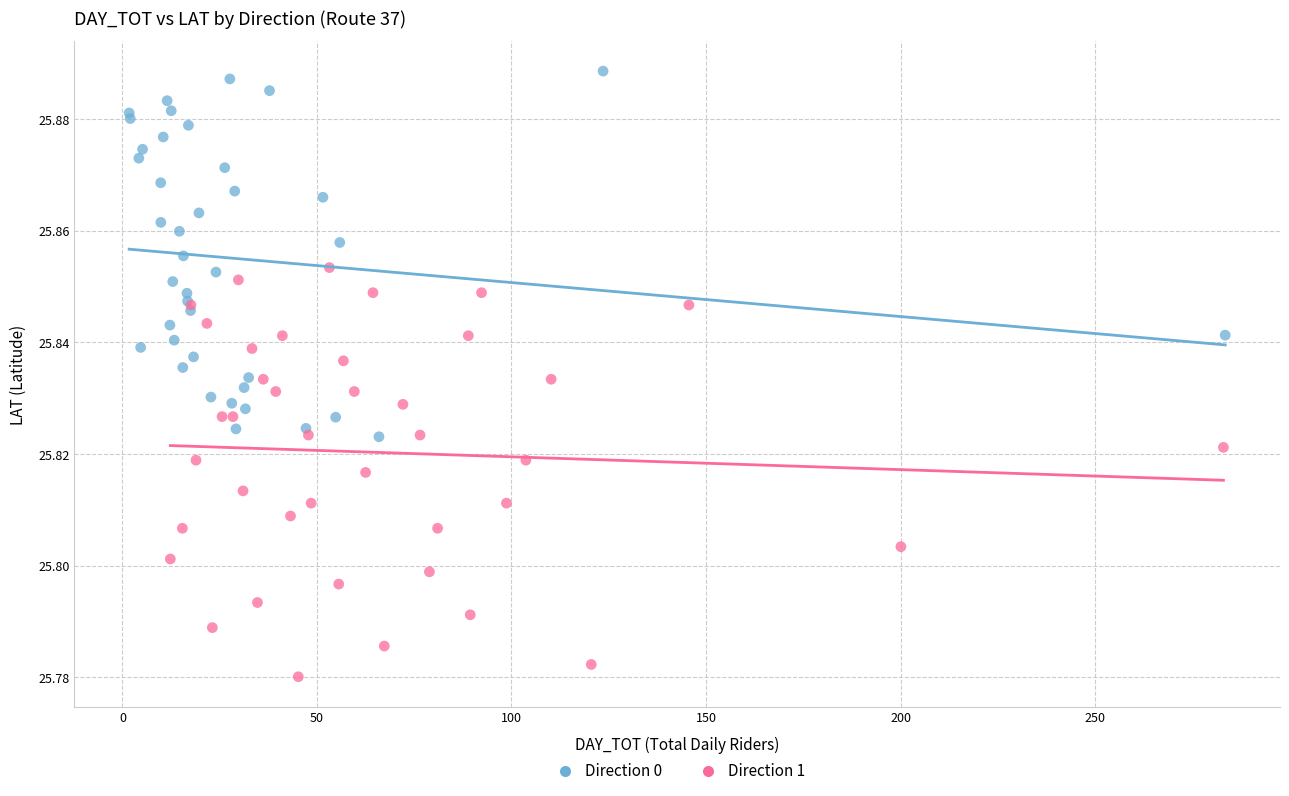

Which series has the largest Y range (max minus min)?

Direction 1